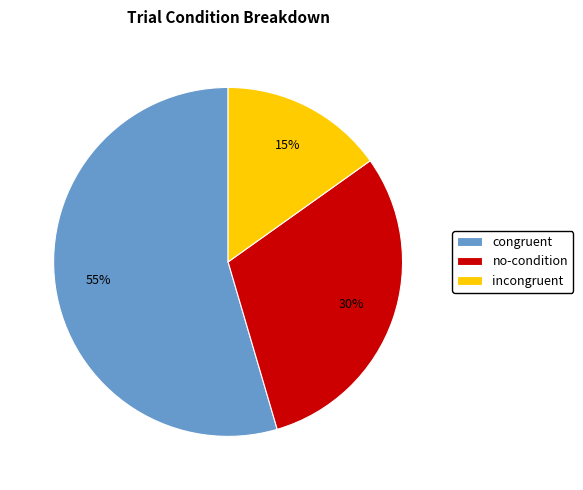

To the nearest percent, what portion does no-condition represent?

30%